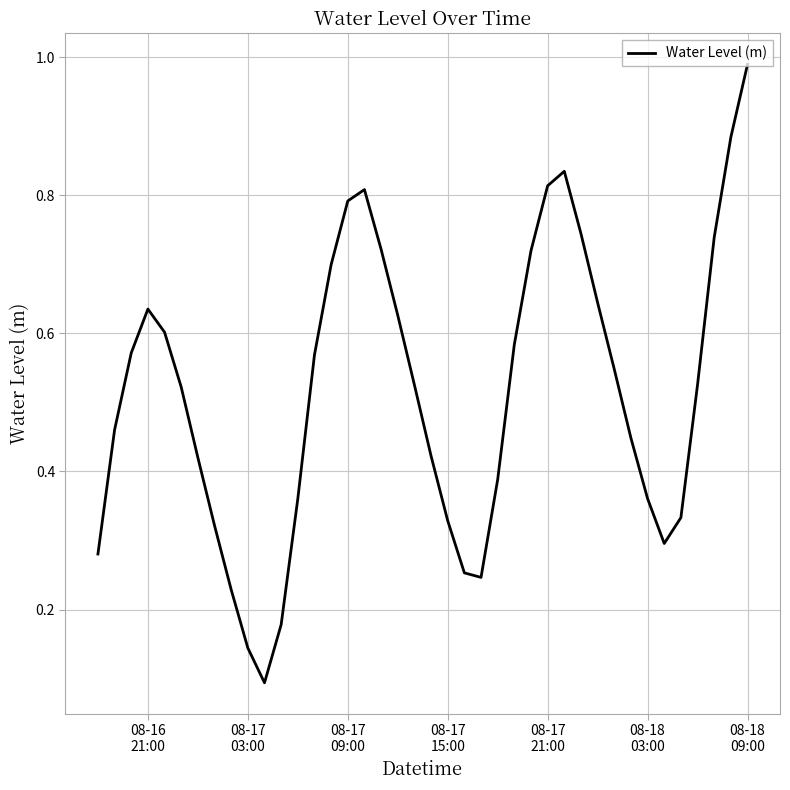

How many lines are shown in the chart?

1